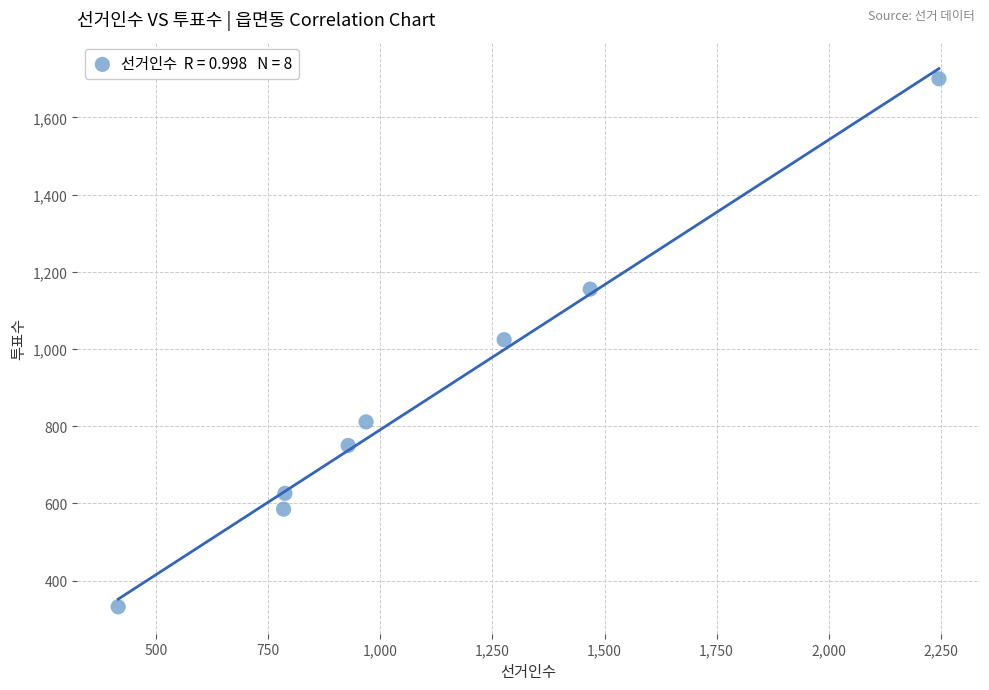

What is the average Y value?

873